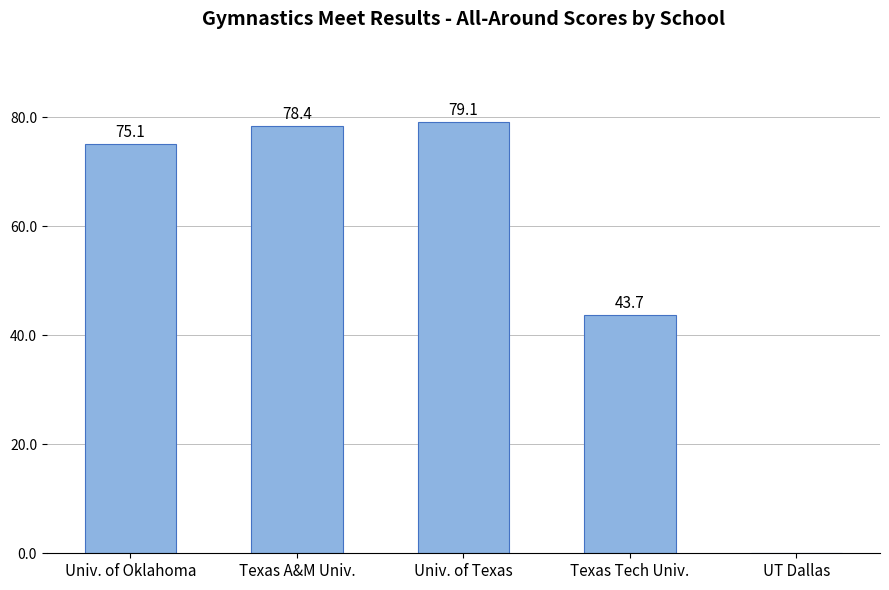

Reading left to right, what are all the values shown in this chart?

Univ. of Oklahoma=75.1	Texas A&M Univ.=78.4	Univ. of Texas=79.1	Texas Tech Univ.=43.7	UT Dallas=0.0